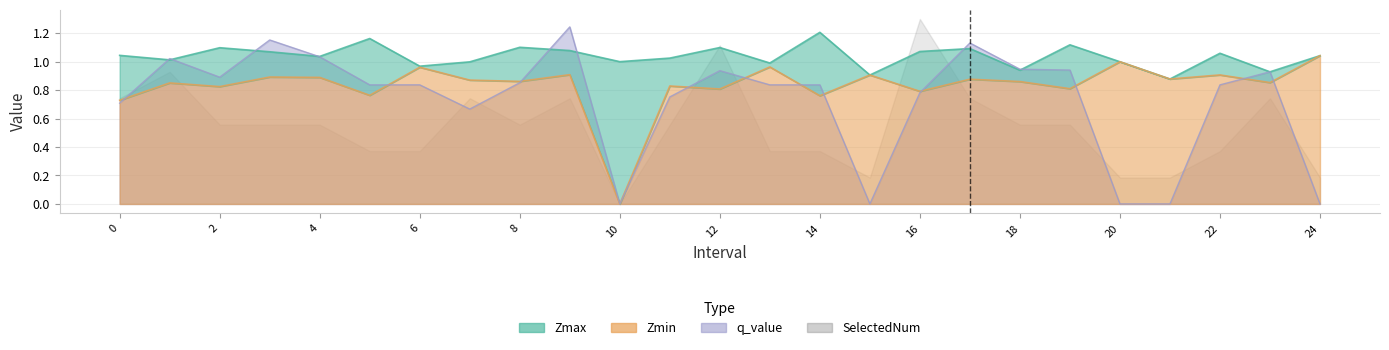

What is the value of the Zmin point at the 20th from the left?

0.8